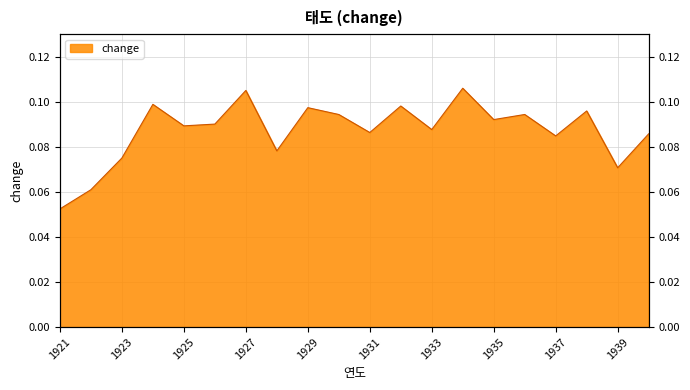

Rank the categories by value from highest to lowest.

1934, 1927, 1924, 1932, 1929, 1938, 1936, 1930, 1935, 1926, 1925, 1933, 1931, 1940, 1937, 1928, 1923, 1939, 1922, 1921